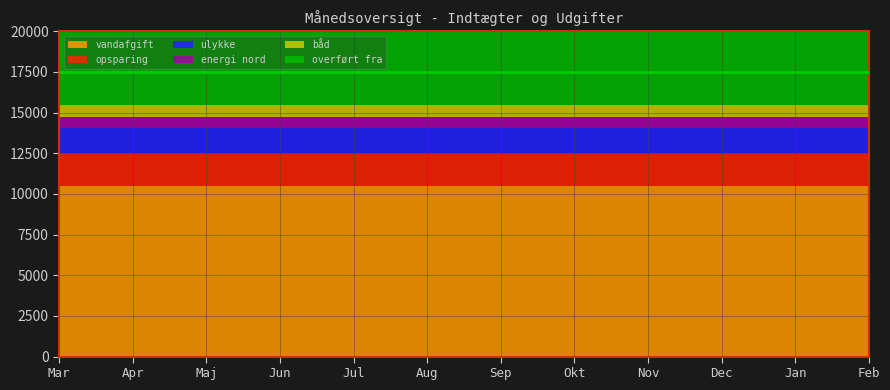

Reading right to left, transcribe all the data shown in this chart.

opsparing: 2000	2000	2000	2000	2000	2000	2000	2000	2000	2000	2000	2000
ulykke: 1555	1555	1555	1555	1555	1555	1555	1555	1555	1555	1555	1555
energi nord: 666	666	666	666	666	666	666	666	666	666	666	666
vandafgift: 10500	10500	10500	10500	10500	10500	10500	10500	10500	10500	10500	10500
båd: 750	750	750	750	750	750	750	750	750	750	750	750
overført fra: 17500	17500	17500	17500	17500	17500	17500	17500	17500	17500	17500	17500